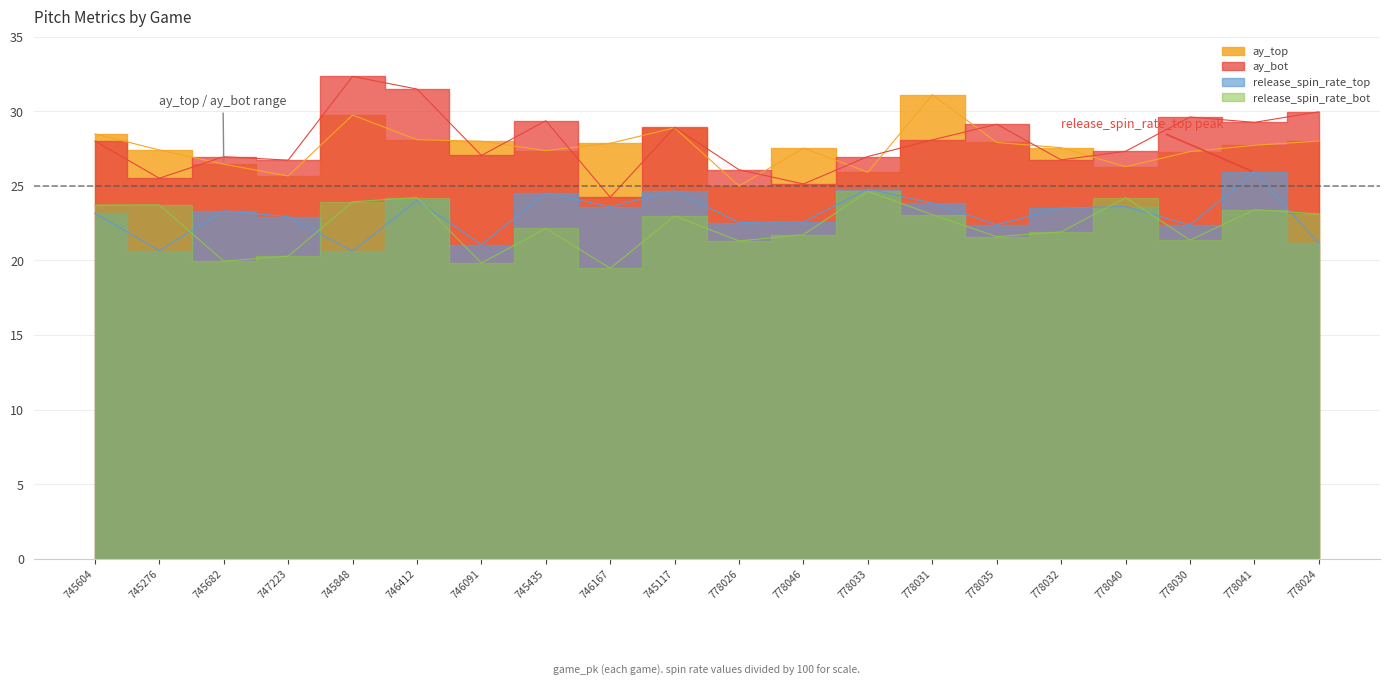

Reading left to right, what are all the values shown in this chart?

ay_top: 745604=28.5	745276=27.4	745682=26.4	747223=25.7	745848=29.7	746412=28.1	746091=28.0	745435=27.4	746167=27.8	745117=28.9	778026=25.0	778046=27.5	778033=25.9	778031=31.1	778035=27.9	778032=27.6	778040=26.3	778030=27.3	778041=27.7	778024=28.0
ay_bot: 745604=28.0	745276=25.5	745682=27.0	747223=26.7	745848=32.3	746412=31.5	746091=27.0	745435=29.4	746167=24.2	745117=28.9	778026=26.1	778046=25.1	778033=27.0	778031=28.1	778035=29.1	778032=26.7	778040=27.3	778030=29.6	778041=29.2	778024=30.0
release_spin_rate_top: 745604=23.2	745276=20.7	745682=23.3	747223=22.9	745848=20.6	746412=24.0	746091=21.1	745435=24.5	746167=23.6	745117=24.7	778026=22.5	778046=22.6	778033=24.8	778031=23.8	778035=22.4	778032=23.5	778040=23.6	778030=22.4	778041=25.9	778024=21.2
release_spin_rate_bot: 745604=23.7	745276=23.7	745682=20.0	747223=20.3	745848=23.9	746412=24.2	746091=19.8	745435=22.1	746167=19.5	745117=23.0	778026=21.3	778046=21.7	778033=24.6	778031=23.1	778035=21.6	778032=21.9	778040=24.2	778030=21.4	778041=23.4	778024=23.1